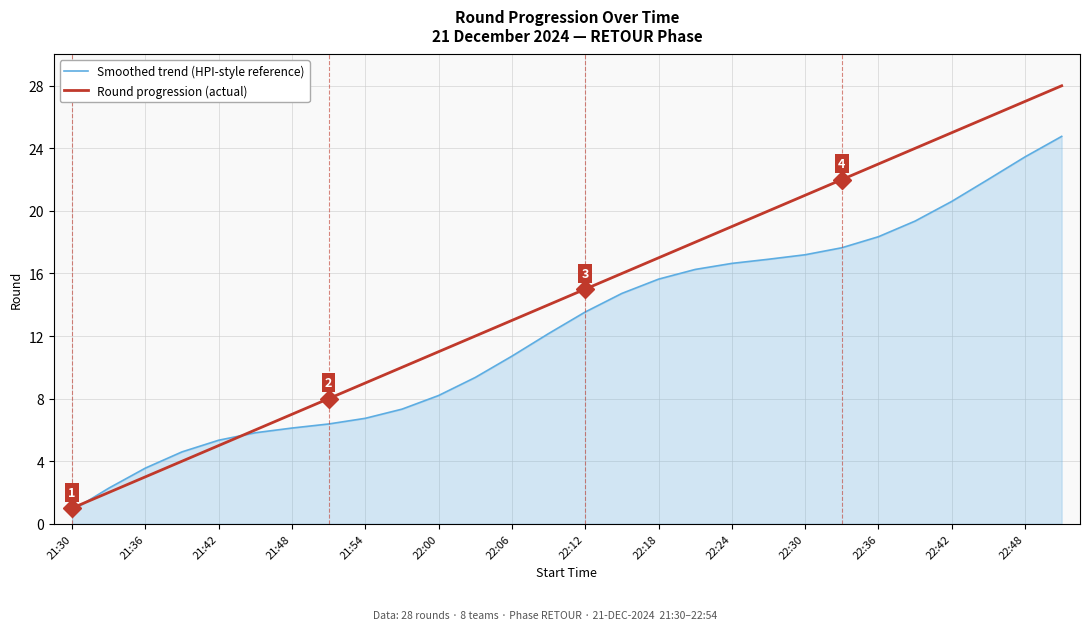

Which series ends up on top after the final intersection of Smoothed trend (HPI-style reference) and Round progression (actual)?

Round progression (actual)